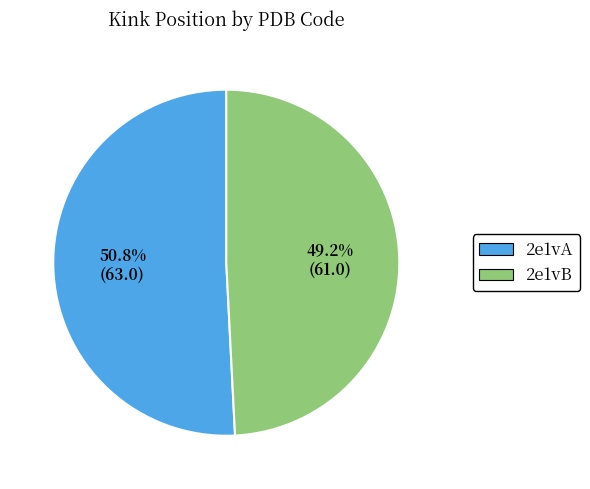

Count the number of slices in the pie.

2